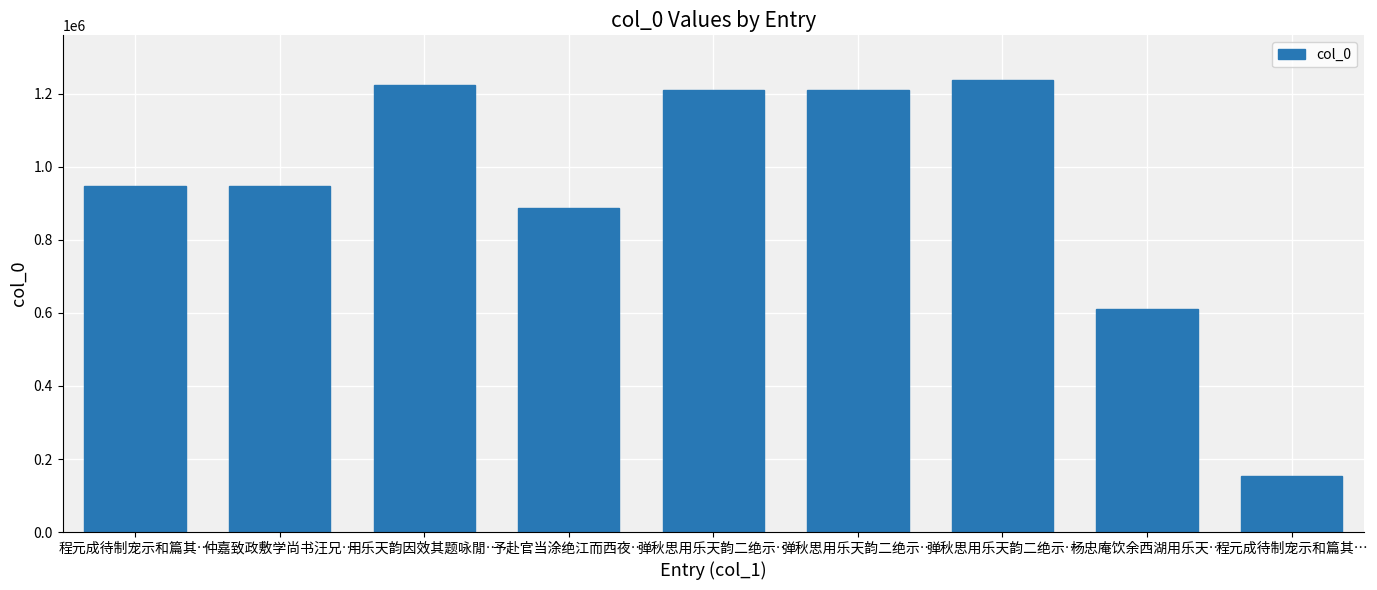

Reading right to left, extract all data points from this chart.

152236	609778	1236761	1209931	1209930	888597	1223206	948557	948814